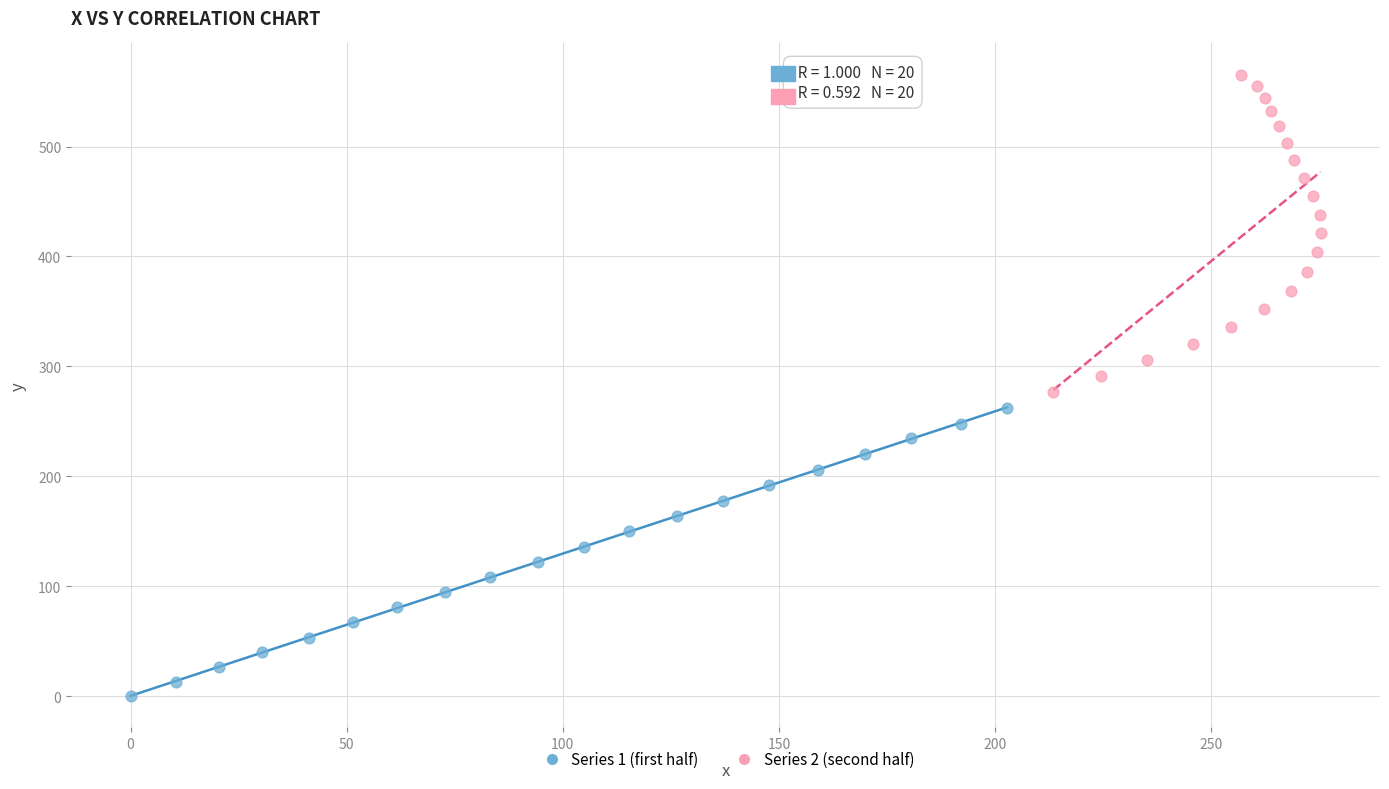

What are all the series names shown in the legend?

Series 1 (first half), Series 2 (second half)